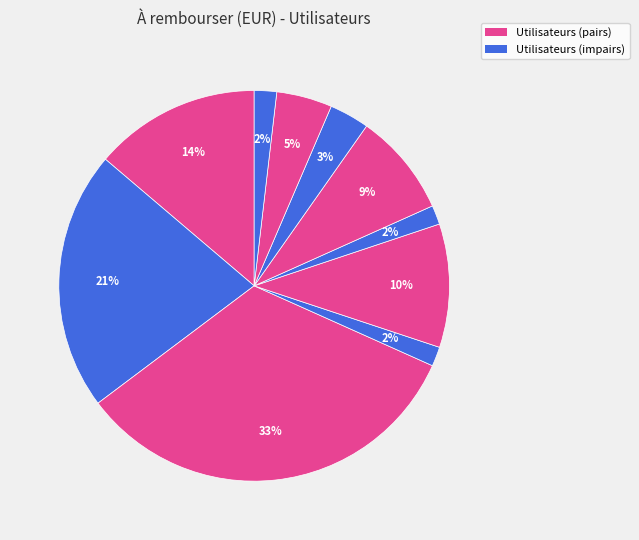

How many segments does this pie chart have?

10